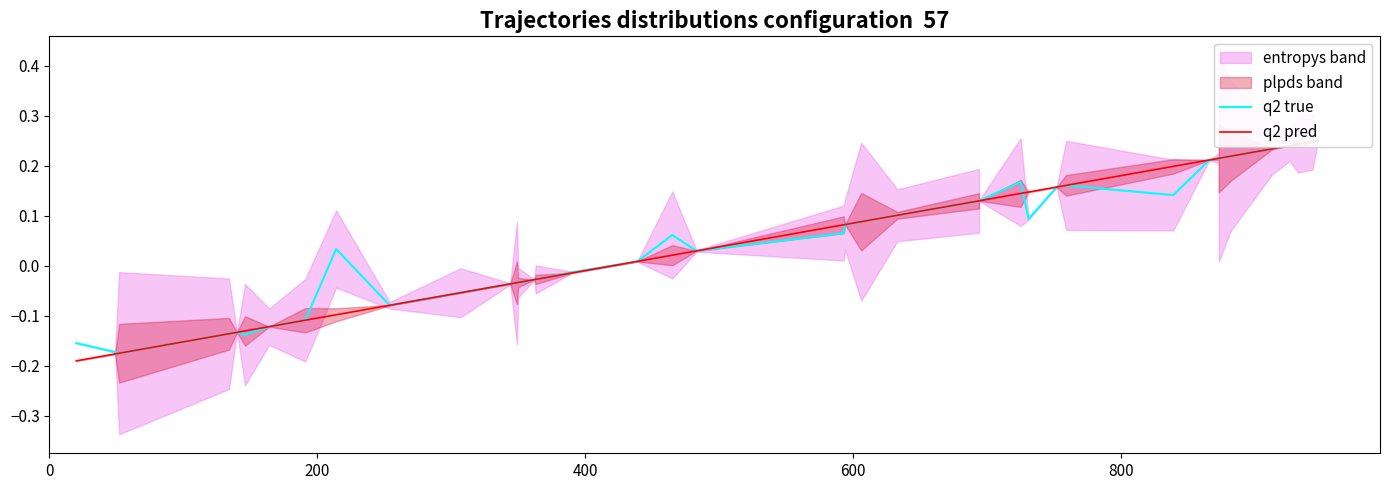

Which series ends up on top after the final intersection of q2 true and q2 pred?

q2 pred